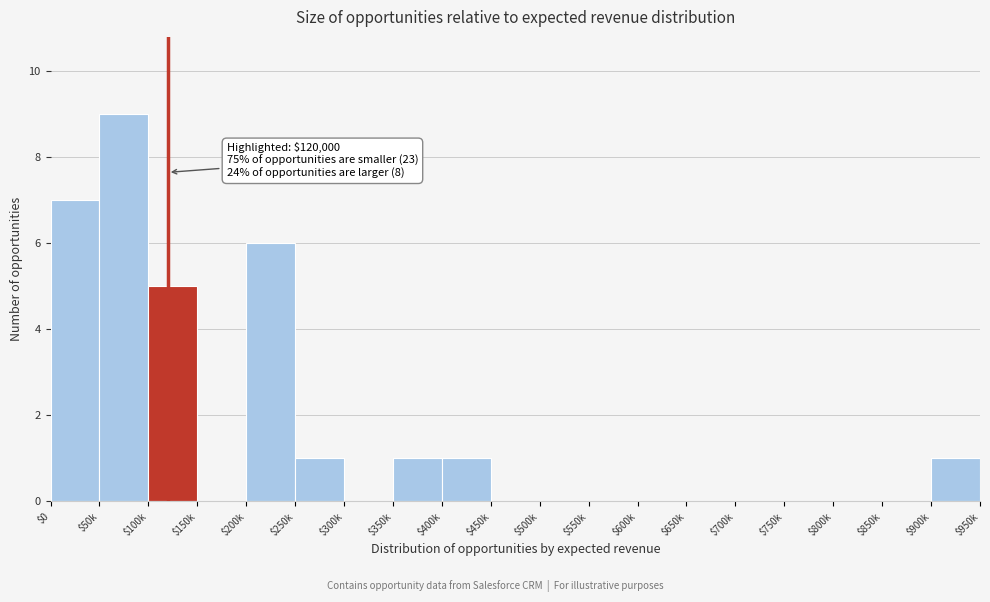

What is the maximum value shown in the chart?

9